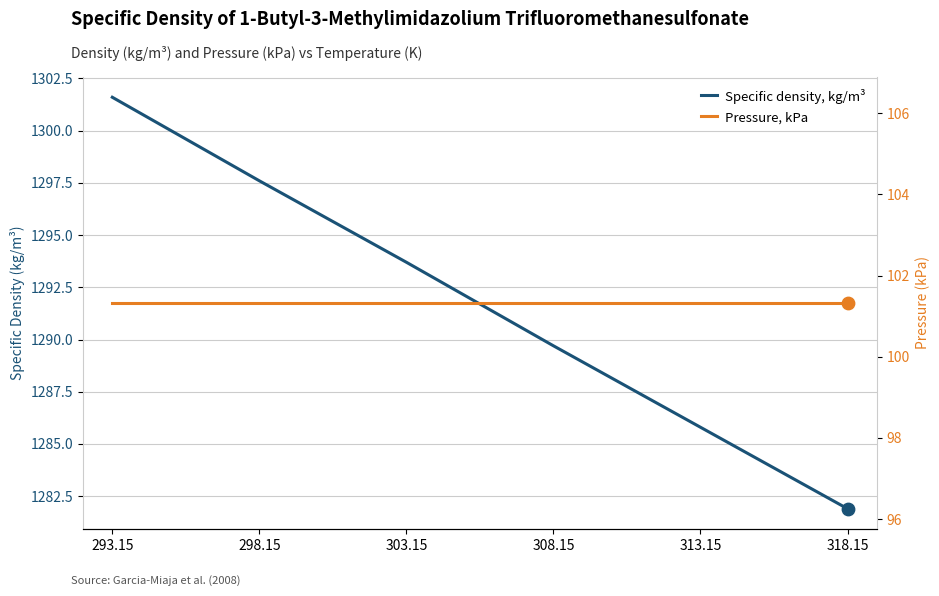

At which category is the sum across all series the highest?

293.15